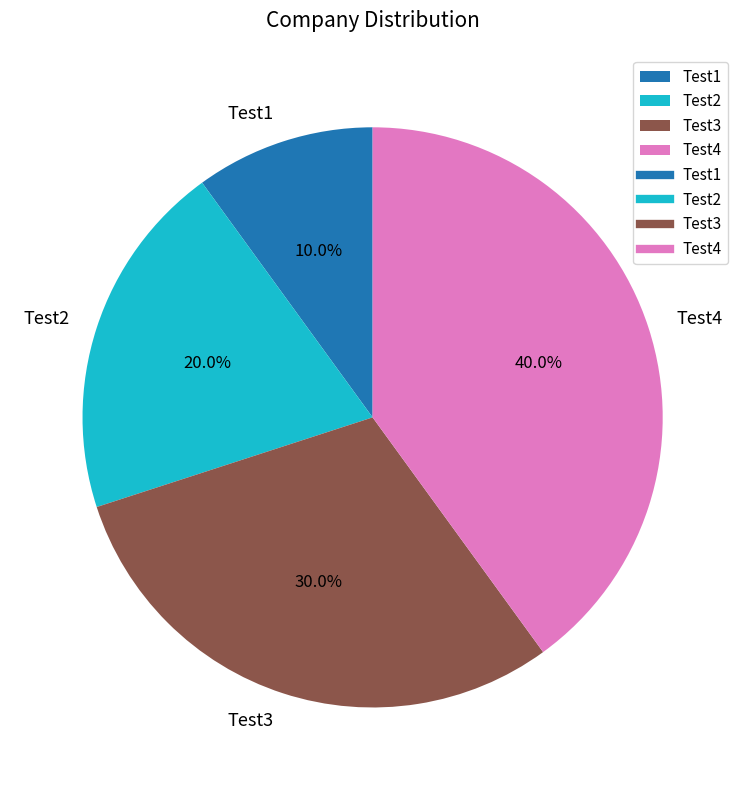

Combined, what portion of the pie is Test1 and Test2?

30.0%